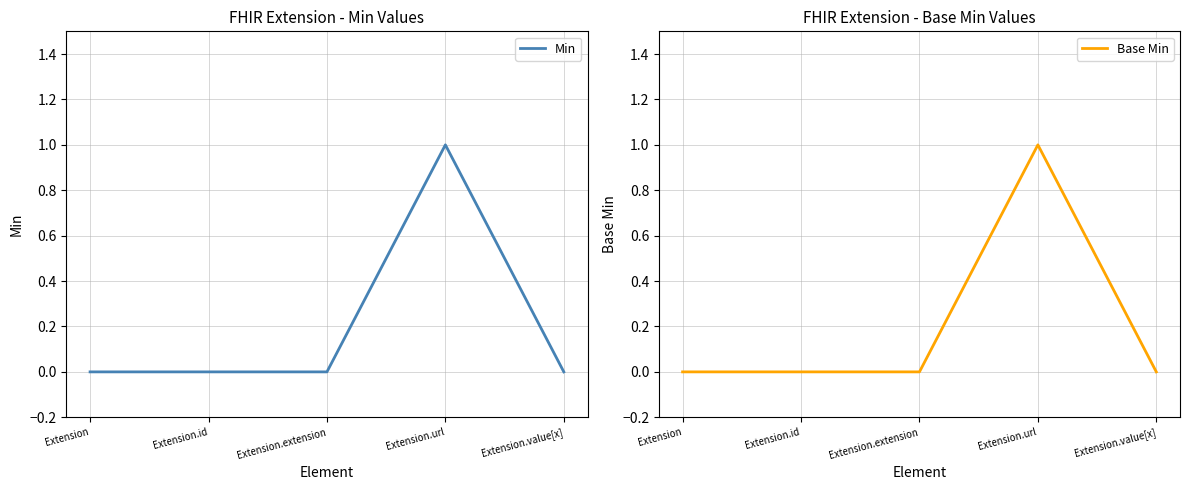

Reading right to left, list all the values displayed in this chart.

Min: Extension.value[x]=0	Extension.url=1	Extension.extension=0	Extension.id=0	Extension=0
Base Min: Extension.value[x]=0	Extension.url=1	Extension.extension=0	Extension.id=0	Extension=0